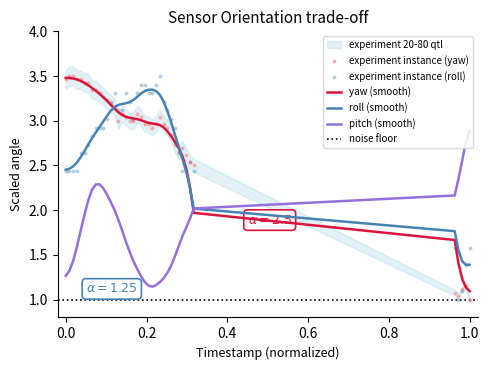

Which series contains the highest Y value?

yaw